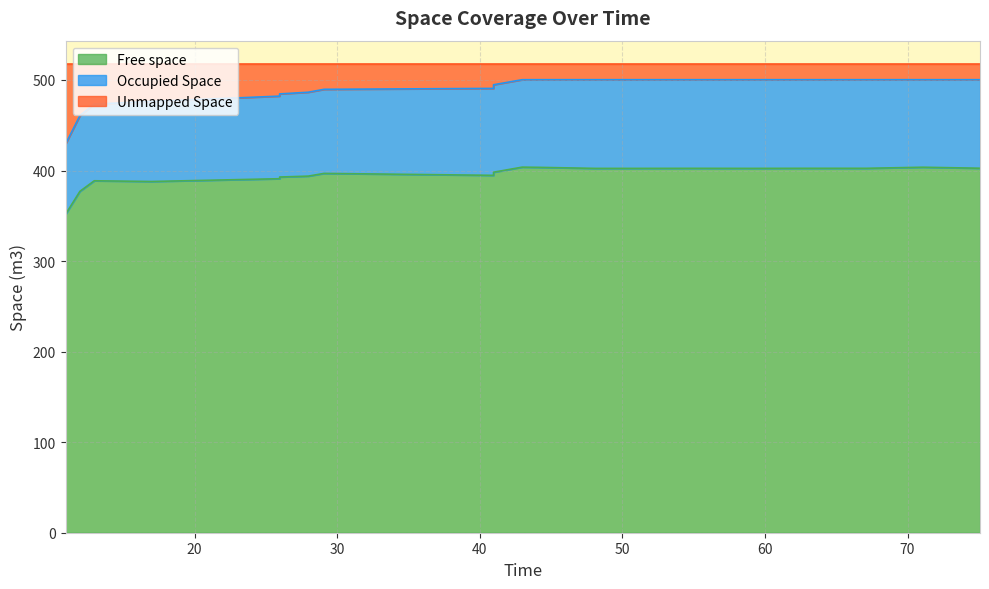

Is it true that Free space equals 530.9 at 15?

False